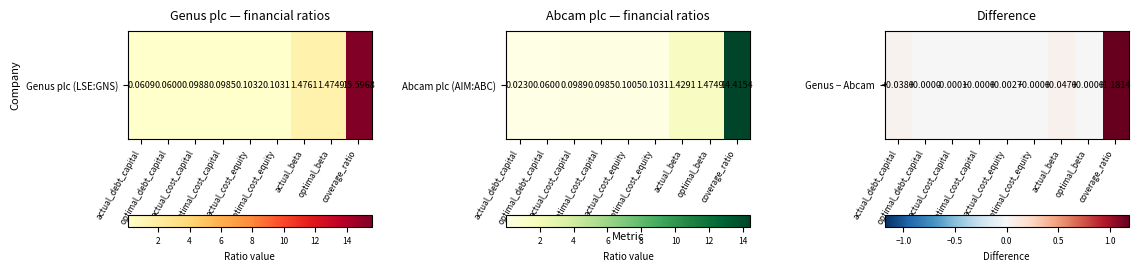

What is the difference between the maximum and second lowest values?

1.2